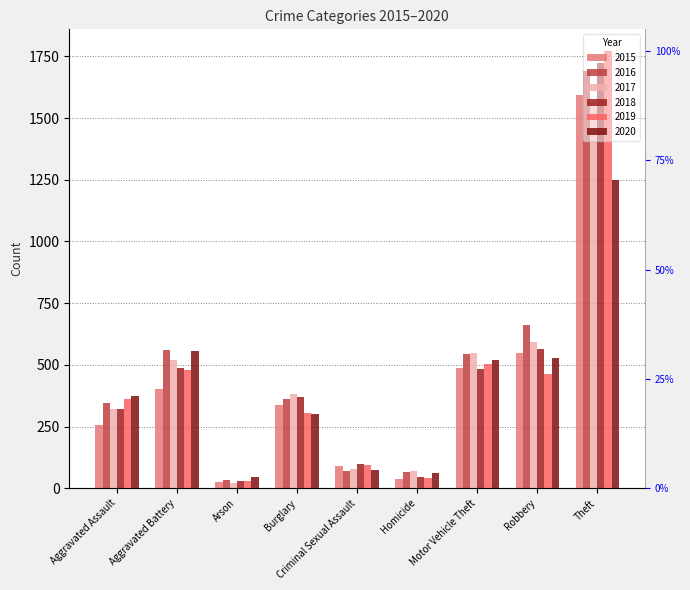

Where does the 2018 series first go above 369?

Aggravated Battery